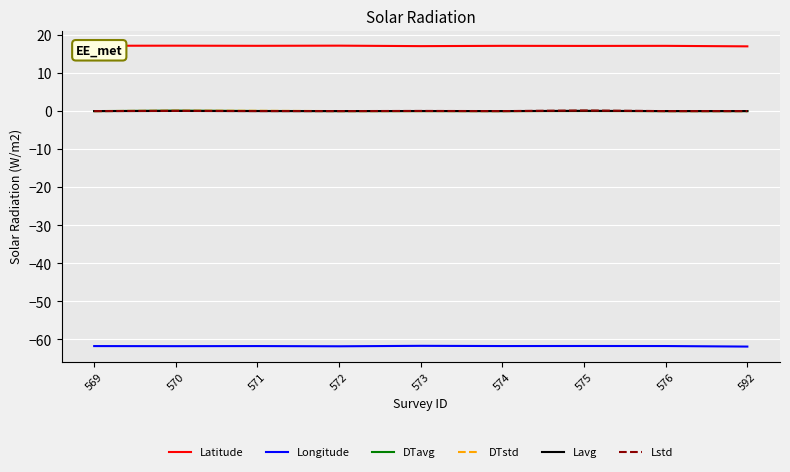

True or false: Lavg and Latitude intersect in this chart.

False